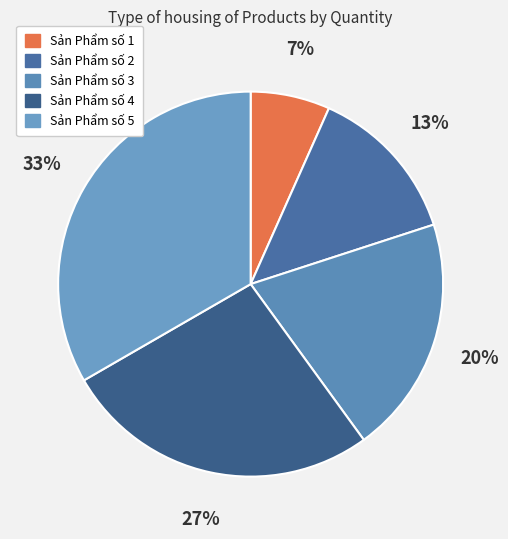

To the nearest percent, what percentage of the pie is Sản Phẩm số 3?

20%